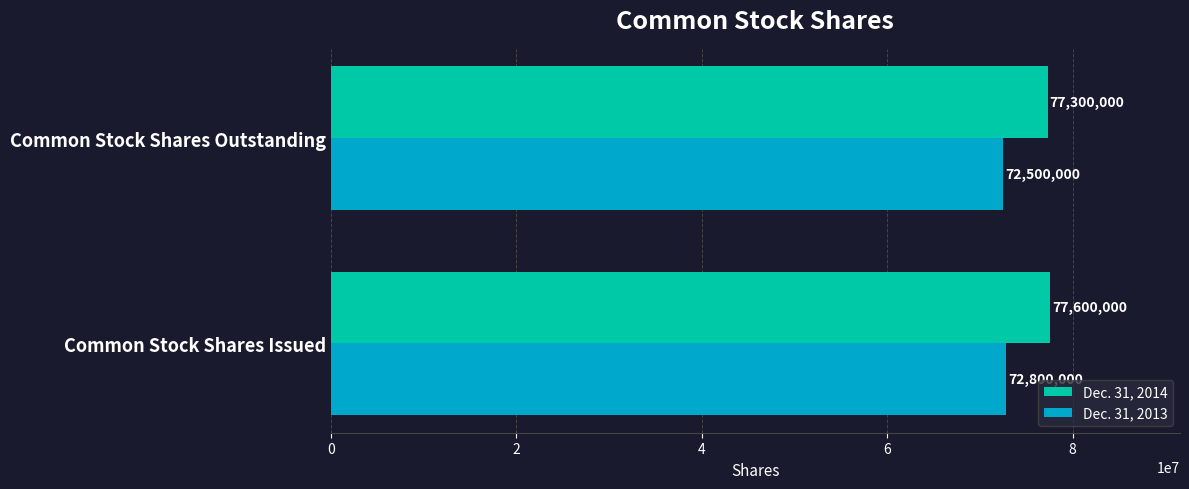

What is the approximate value of Dec. 31, 2013 at Common Stock Shares Issued, to the nearest 50?

72800000